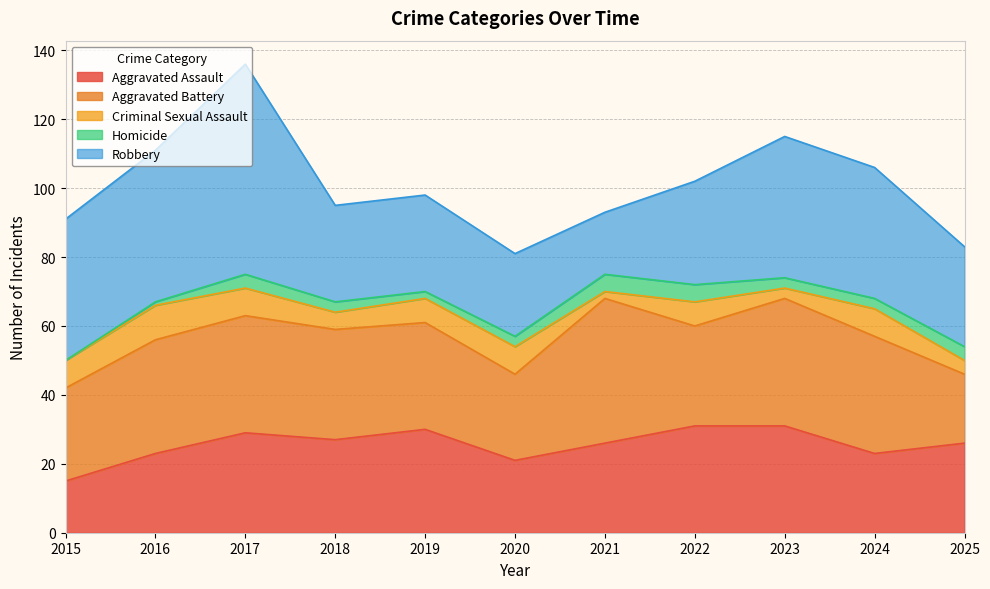

True or false: Homicide has a value of 7 at 2022.

False